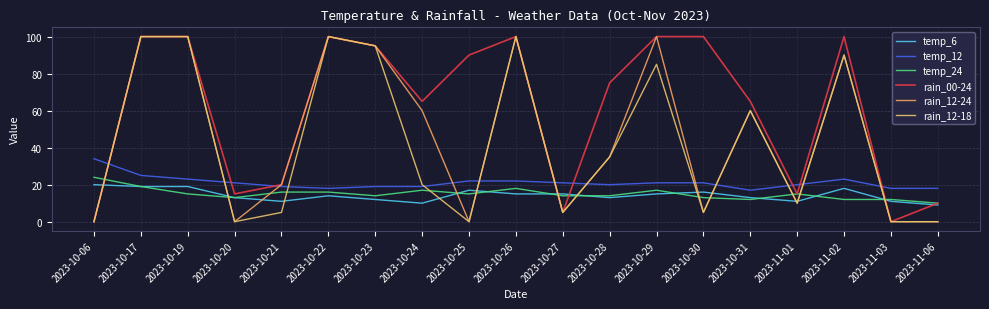

Is the value of rain_12-24 at 2023-10-25 greater than the value of rain_00-24 at 2023-10-17?

No